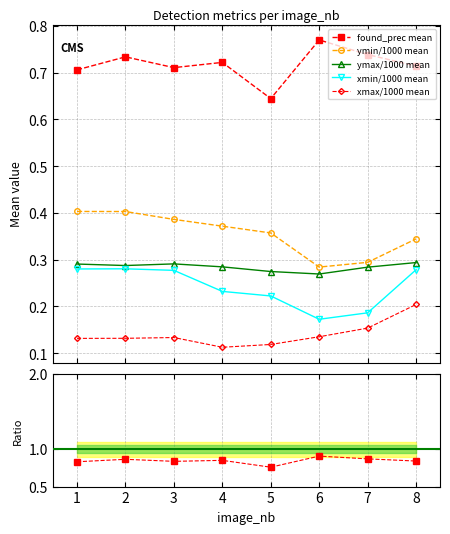

Reading right to left, transcribe all the data shown in this chart.

found_prec mean: 8=0.7	7=0.7	6=0.8	5=0.6	4=0.7	3=0.7	2=0.7	1=0.7
ymin/1000 mean: 8=0.3	7=0.3	6=0.3	5=0.4	4=0.4	3=0.4	2=0.4	1=0.4
ymax/1000 mean: 8=0.3	7=0.3	6=0.3	5=0.3	4=0.3	3=0.3	2=0.3	1=0.3
xmin/1000 mean: 8=0.3	7=0.2	6=0.2	5=0.2	4=0.2	3=0.3	2=0.3	1=0.3
xmax/1000 mean: 8=0.2	7=0.2	6=0.1	5=0.1	4=0.1	3=0.1	2=0.1	1=0.1
found_prec ratio: 8=0.8	7=0.9	6=0.9	5=0.8	4=0.8	3=0.8	2=0.9	1=0.8